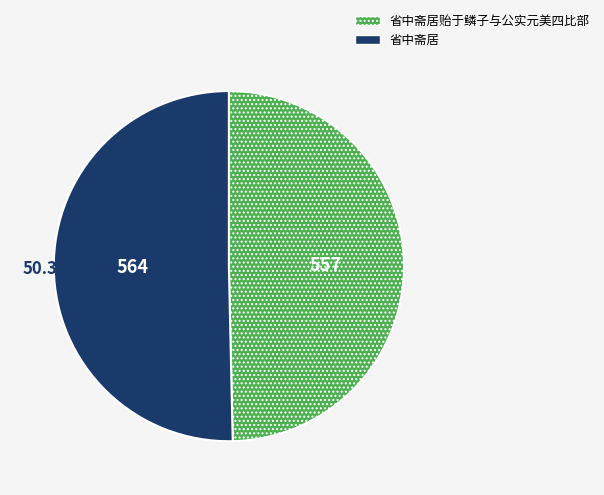

Which category accounts for the majority?

省中斋居